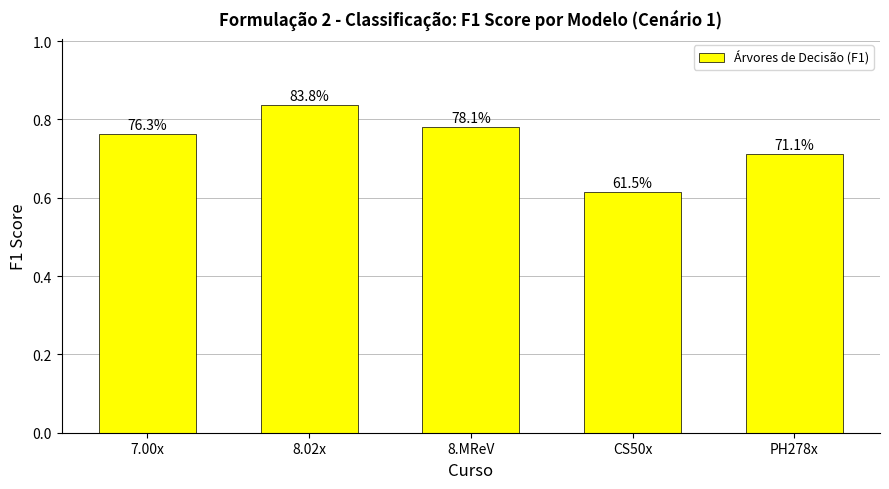

What is the maximum value shown in the chart?

0.8